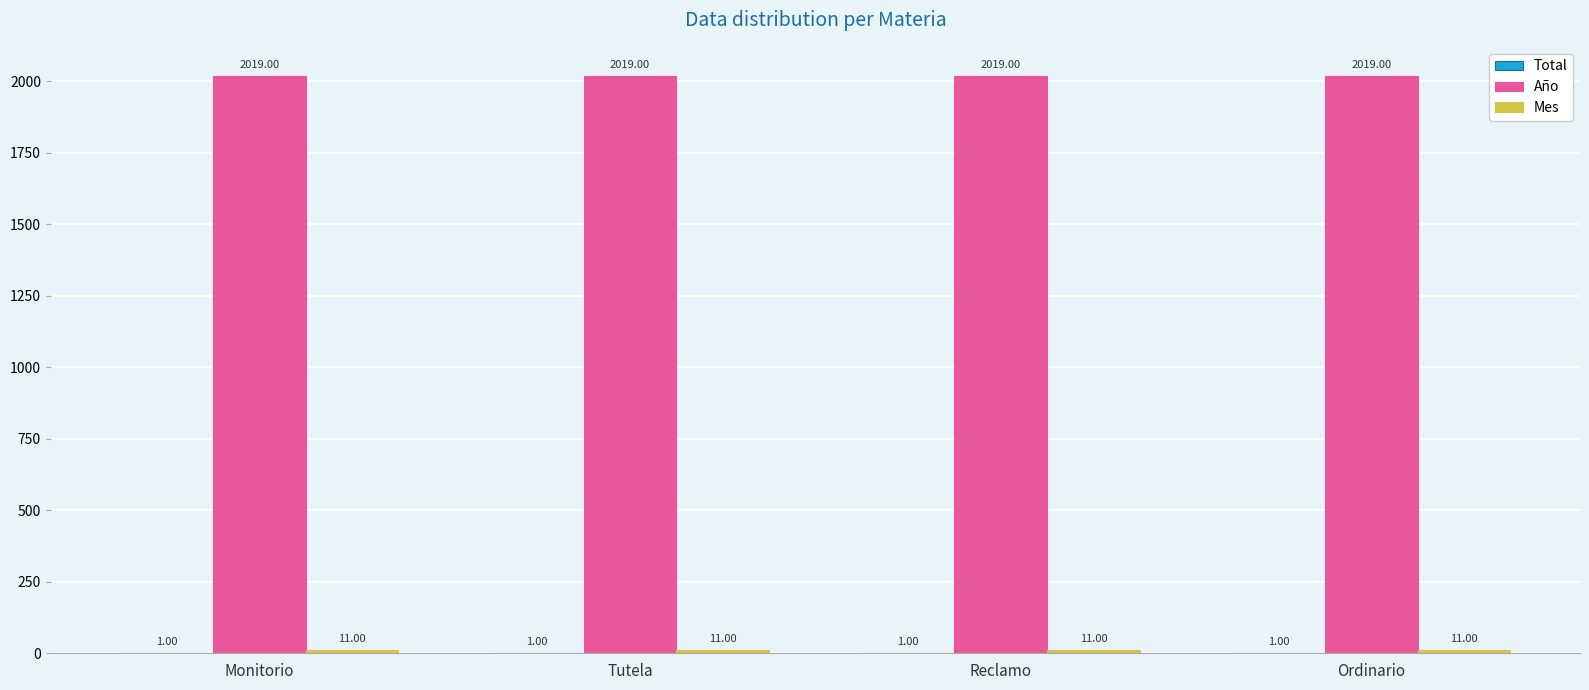

Which series has the largest total across all categories?

Año